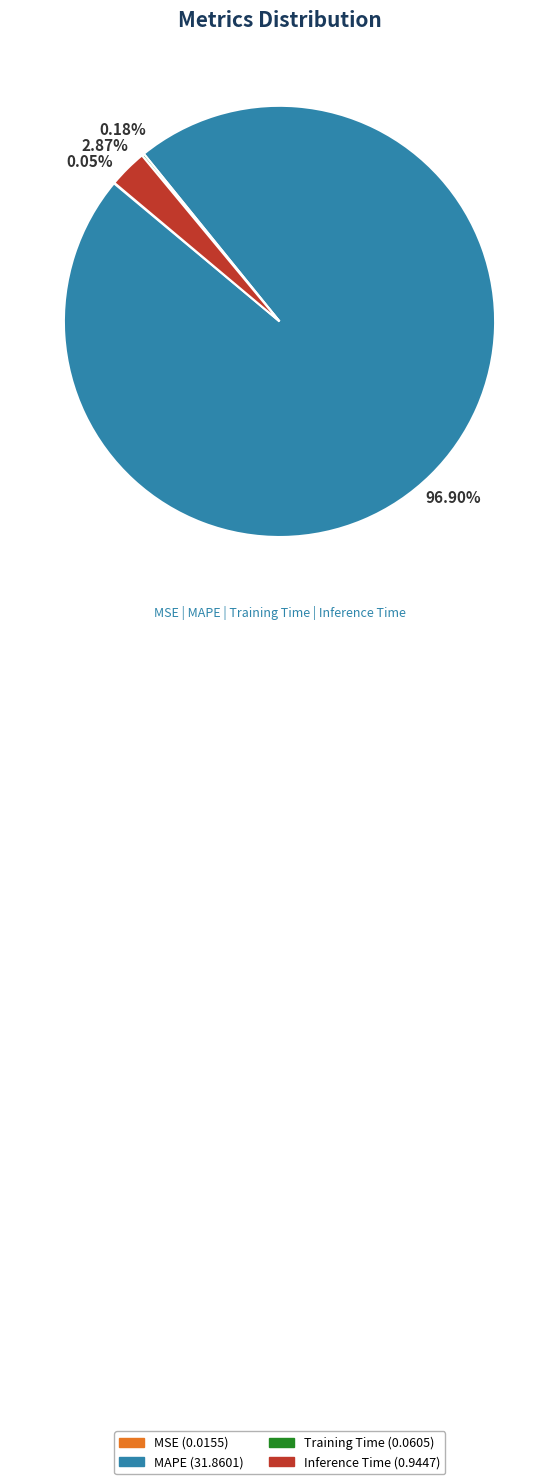

Is there a majority slice in this chart?

Yes